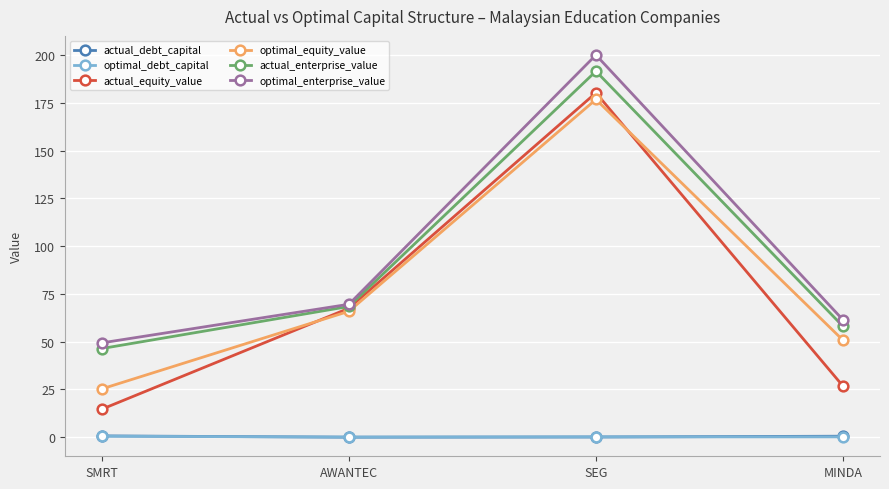

What is the label of the 4th point from the left?

MINDA